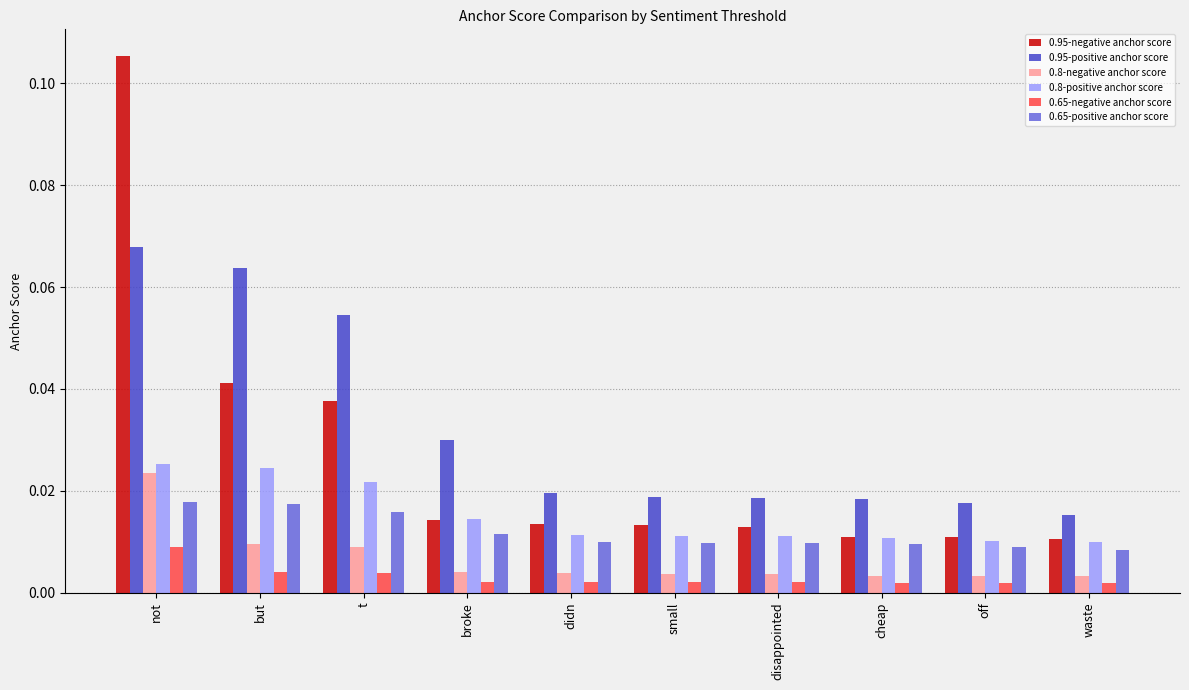

What is the sum of all 0.95-positive anchor score values?

0.3